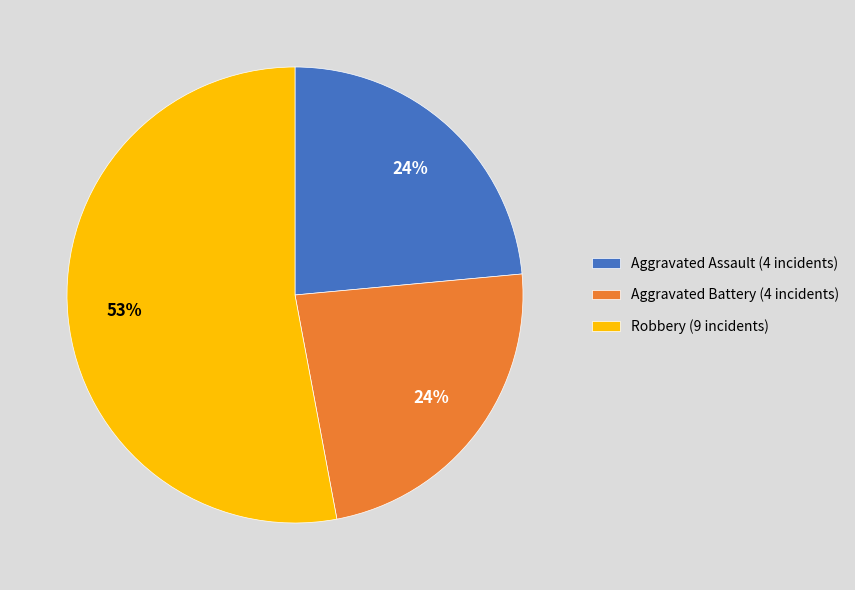

What is the ratio of the value at Aggravated Battery (4 incidents) to the value at Aggravated Assault (4 incidents)?

1.0